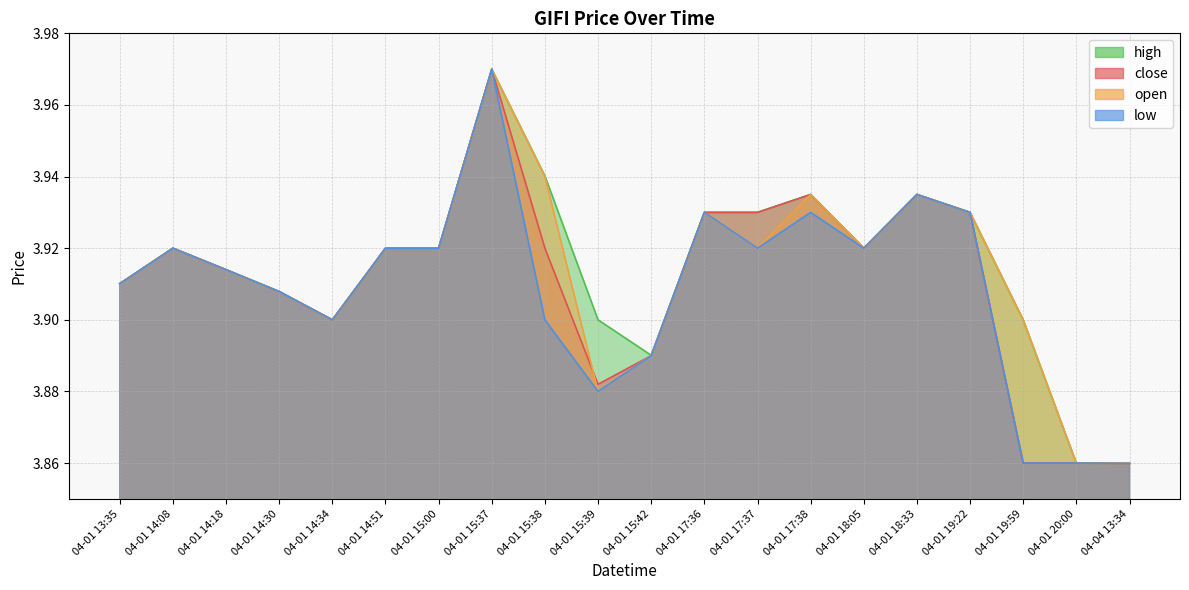

True or false: high has a value of 3.9 at 04-01 17:37.

True